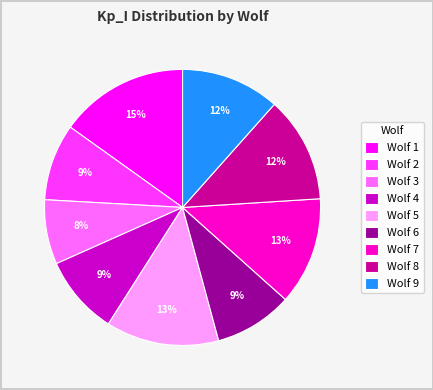

Do Wolf 8 and Wolf 7 together represent more than half of the pie?

No